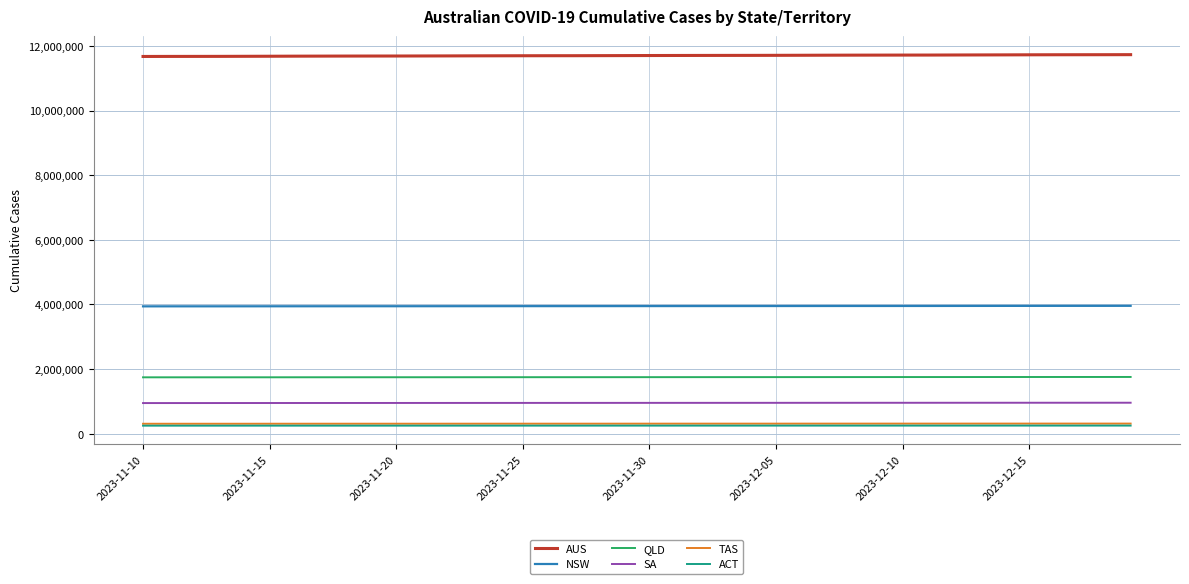

What is the highest value of the TAS series?

313515